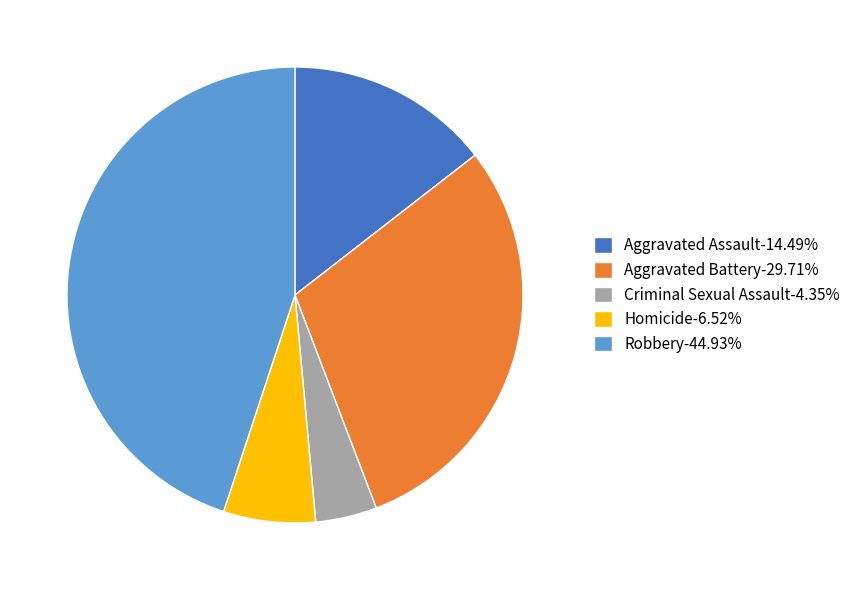

Combined, do Aggravated Battery-29.71% and Criminal Sexual Assault-4.35% account for over 50%?

No